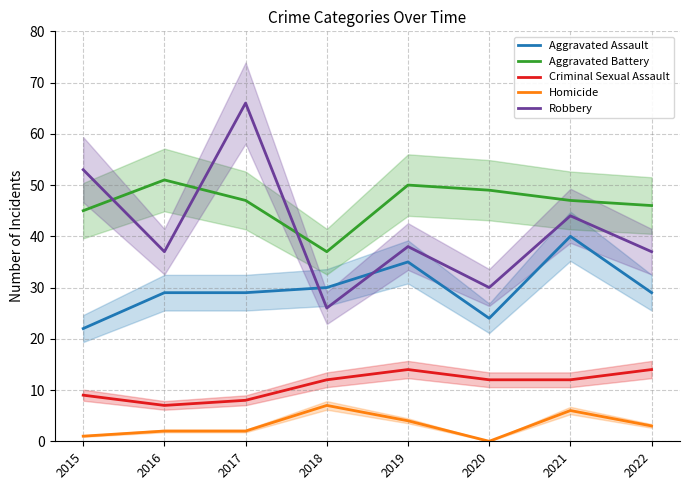

True or false: Criminal Sexual Assault and Aggravated Assault cross at least once.

False